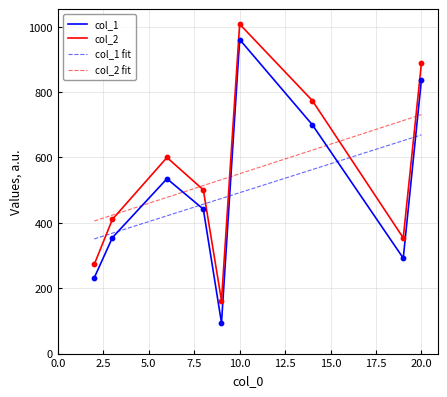

True or false: col_2 and col_1 intersect in this chart.

False